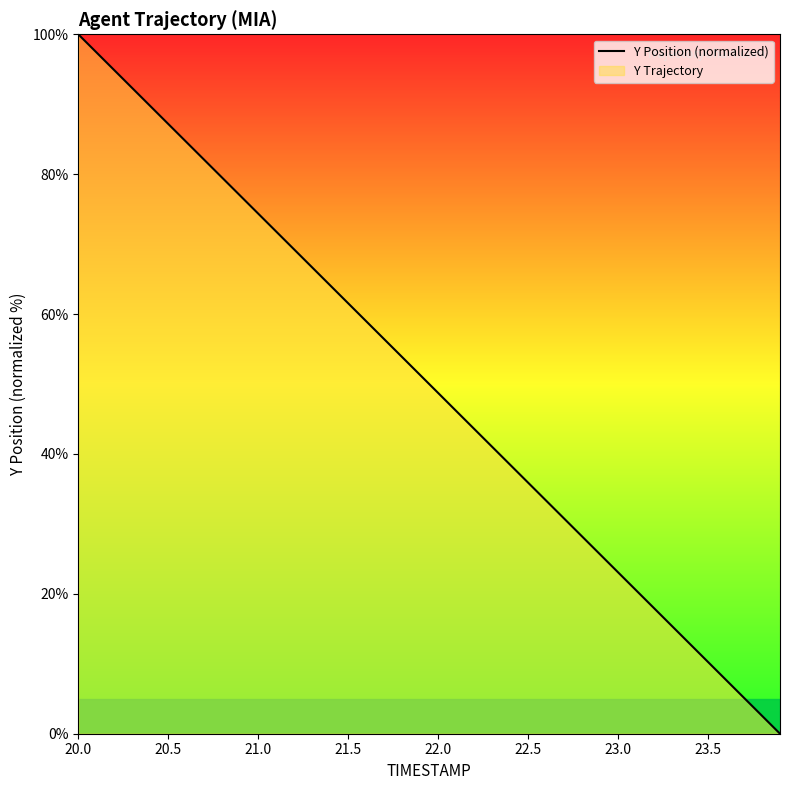

Which category has the highest value across all series?

20.0